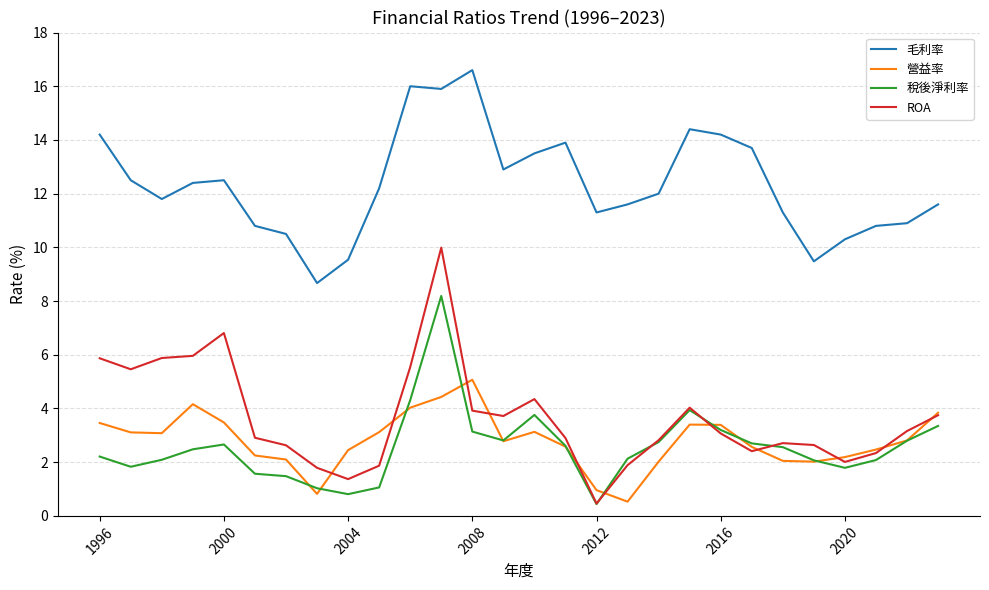

Which series has the widest spread of values?

ROA